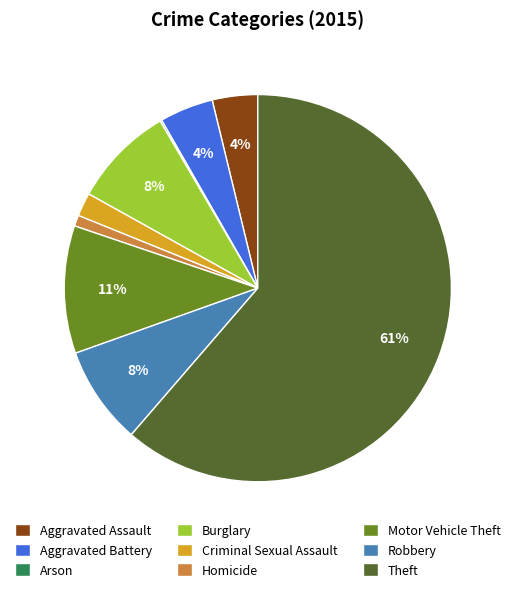

Between Homicide and Aggravated Assault, which is larger?

Aggravated Assault